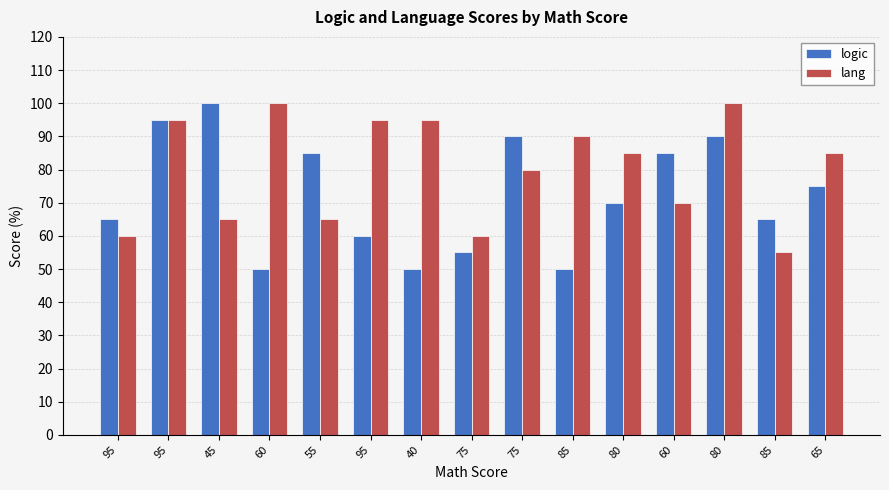

What is the difference between the maximum and second lowest values in the lang series?

40